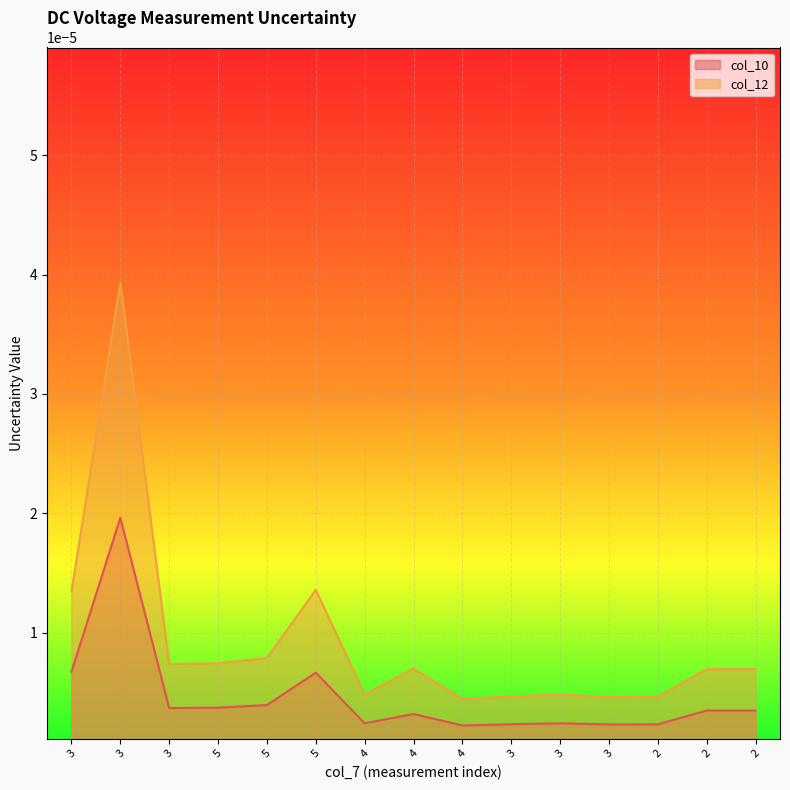

In col_10, how many points are lower than both neighbors (excluding endpoints)?

4